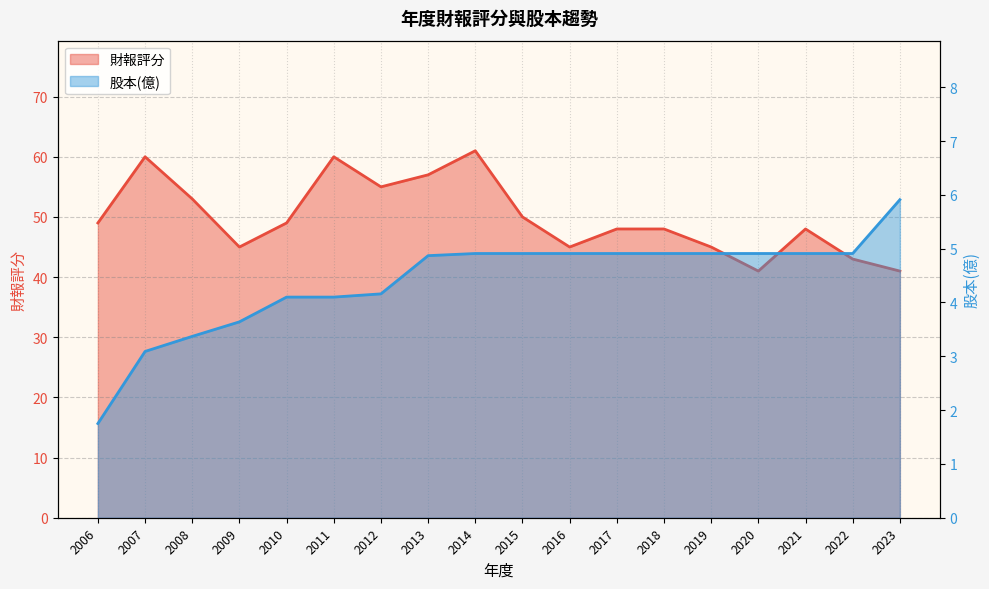

Which series has the largest range (max minus min)?

財報評分